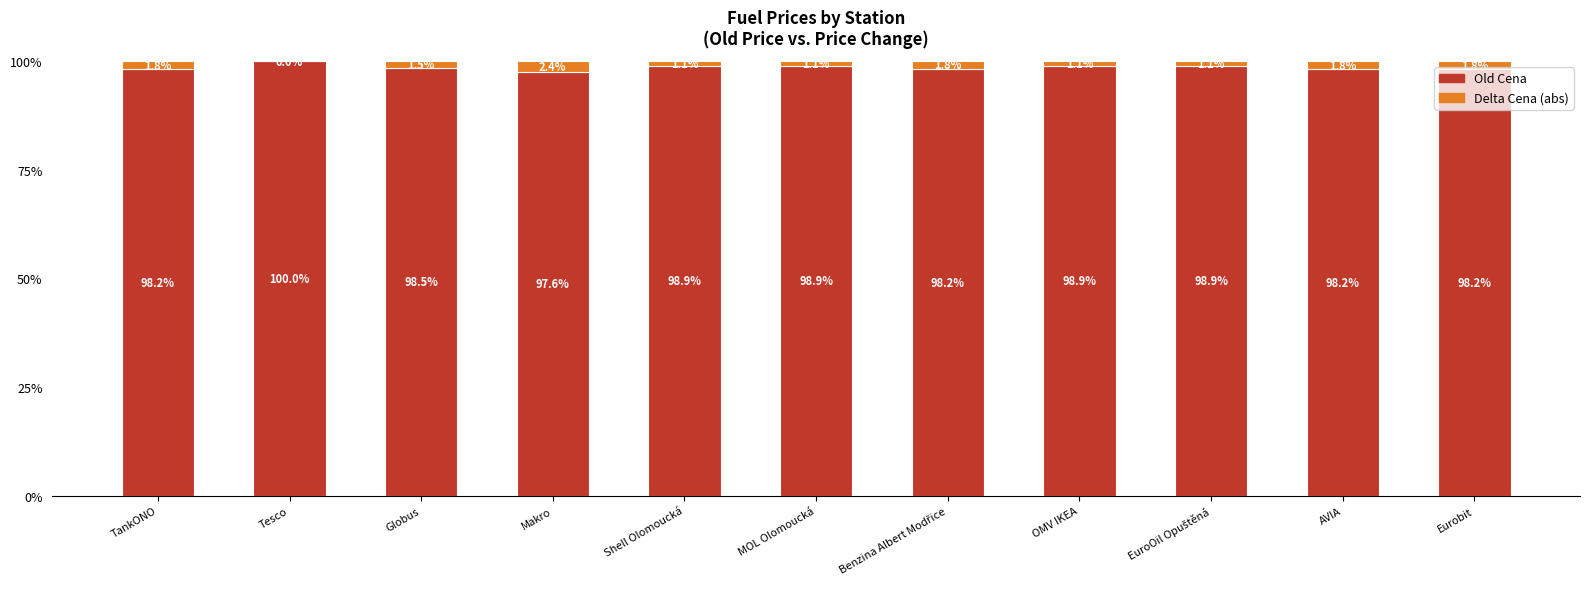

What is the total value across all series at Shell Olomoucká?

100.0